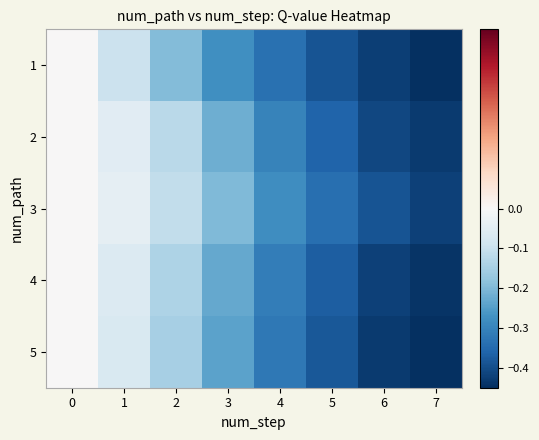

Reading right to left, list all the values displayed in this chart.

1: 7=-0.4	6=-0.4	5=-0.4	4=-0.3	3=-0.3	2=-0.2	1=-0.1	0=0.0
2: 7=-0.4	6=-0.4	5=-0.4	4=-0.3	3=-0.2	2=-0.1	1=-0.1	0=0.0
3: 7=-0.4	6=-0.4	5=-0.3	4=-0.3	3=-0.2	2=-0.1	1=-0.0	0=0.0
4: 7=-0.4	6=-0.4	5=-0.4	4=-0.3	3=-0.2	2=-0.1	1=-0.1	0=0.0
5: 7=-0.5	6=-0.4	5=-0.4	4=-0.3	3=-0.2	2=-0.1	1=-0.1	0=0.0